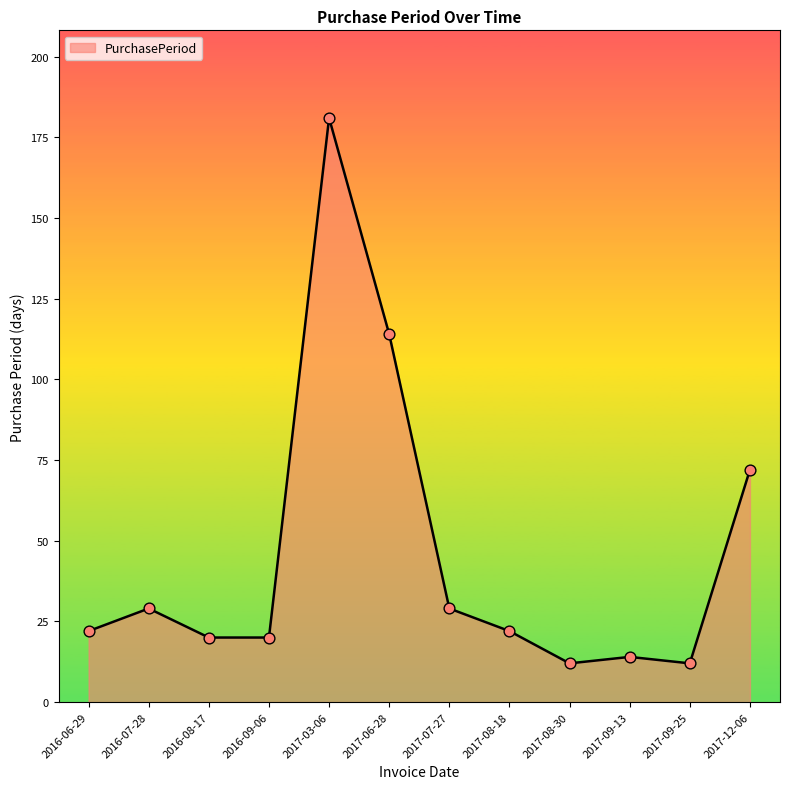

Approximately how many times larger is the value at 2017-03-06 compared to 2017-07-27?

6.2